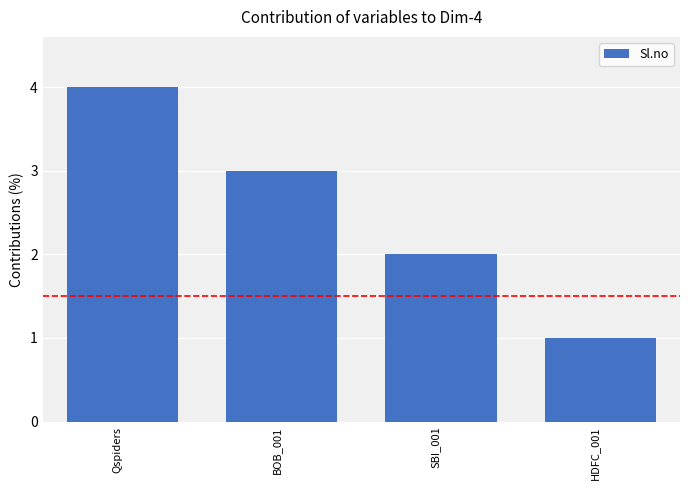

Count the number of categories in the chart.

4